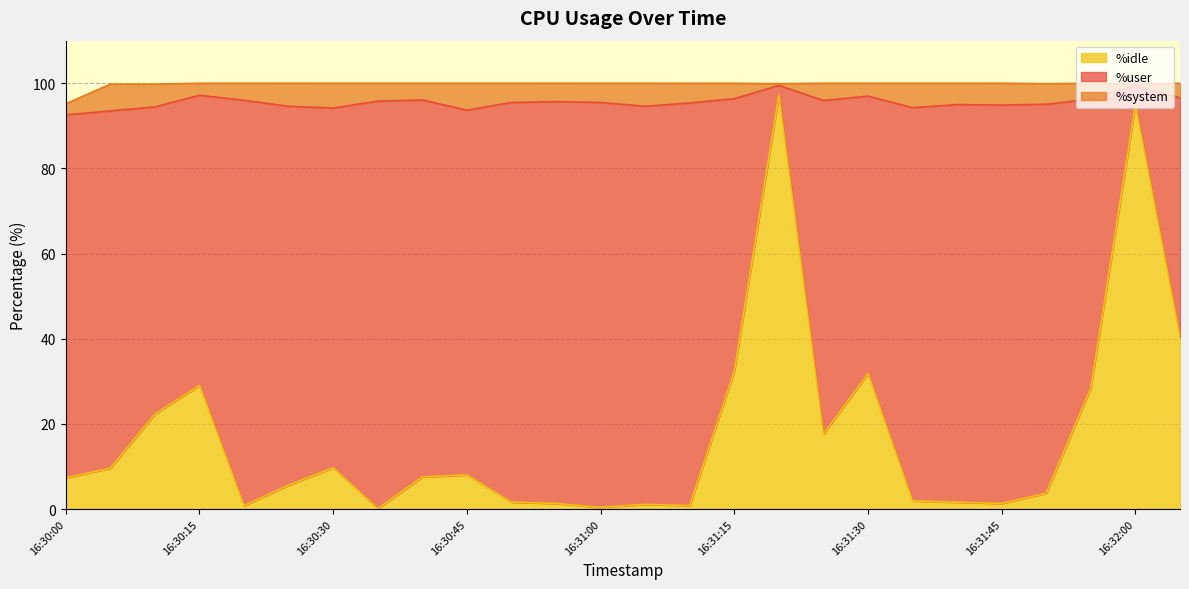

Which series has the largest total across all categories?

%user